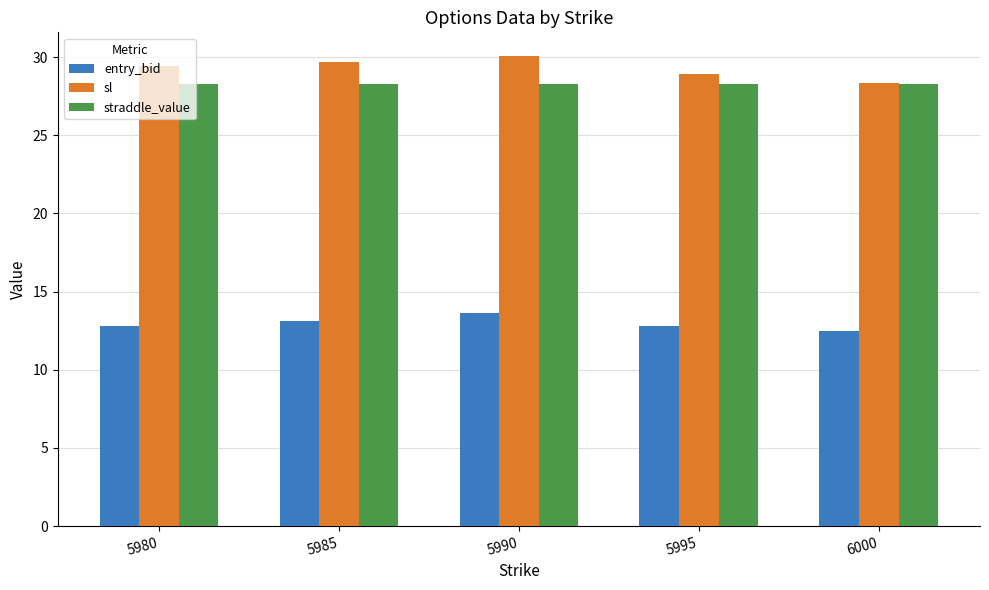

What is the minimum value shown in the chart?

12.5